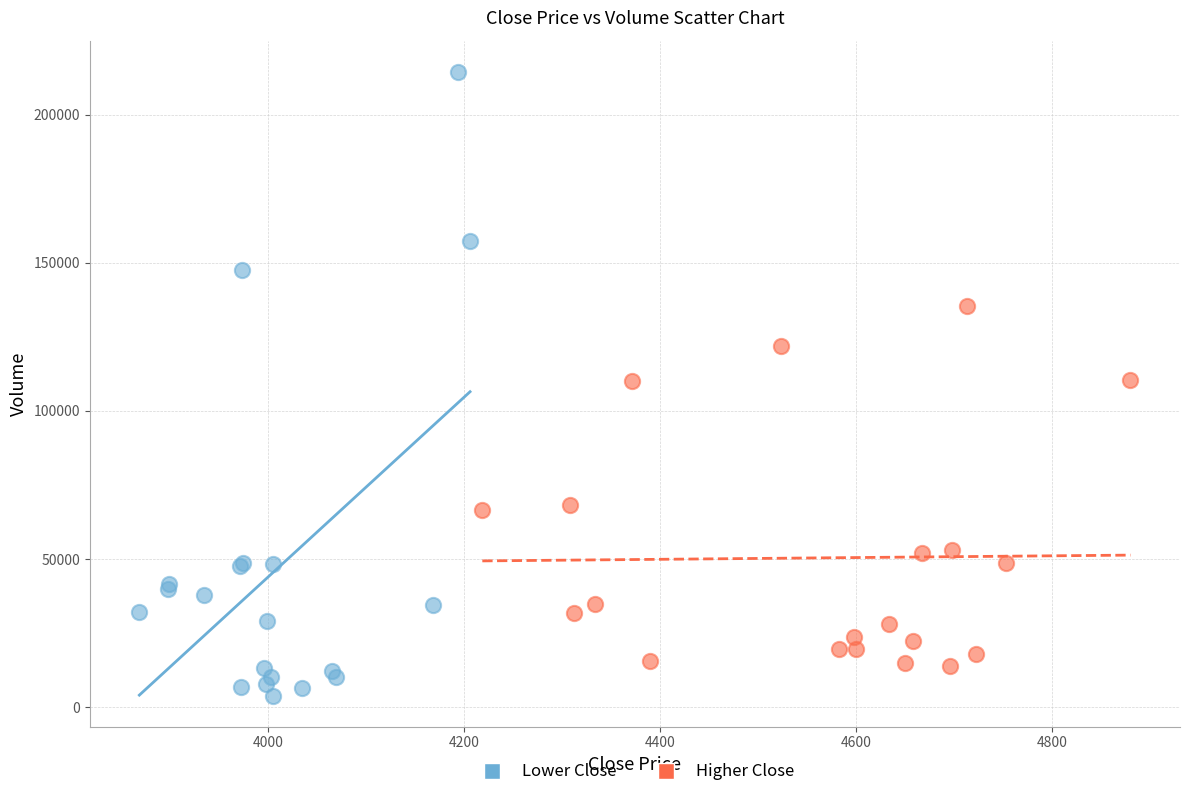

Which series reaches the minimum Y coordinate?

Lower Close